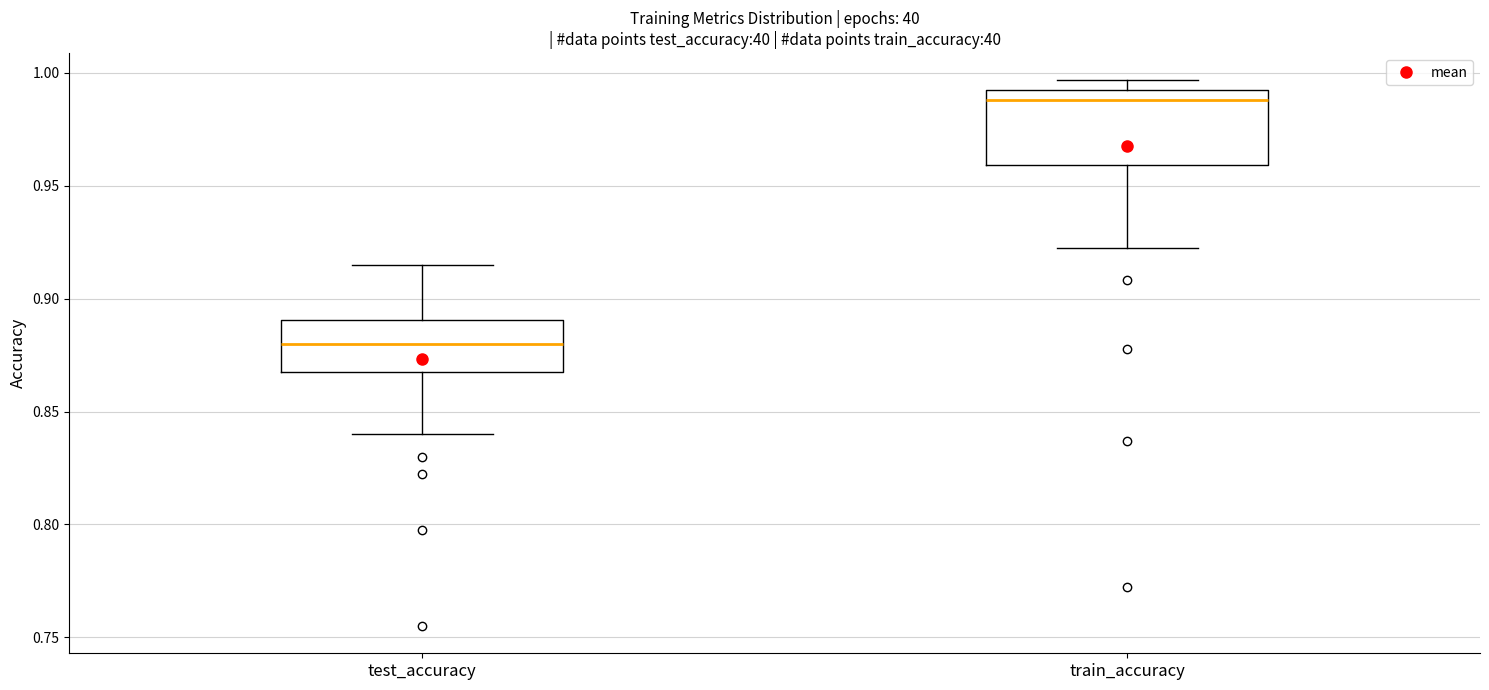

Reading left to right, read every box against the y-axis: the position of its median line, the range the box covers, and the ends of its whiskers. The values are not printed on the chart, so give them approximately, as read against the axis.

test_accuracy: median 0.880, box 0.870 to 0.890, whiskers 0.840 to 0.915
train_accuracy: median 0.990 (just below the box's upper edge), box 0.960 to 0.990, whiskers 0.920 to 0.995